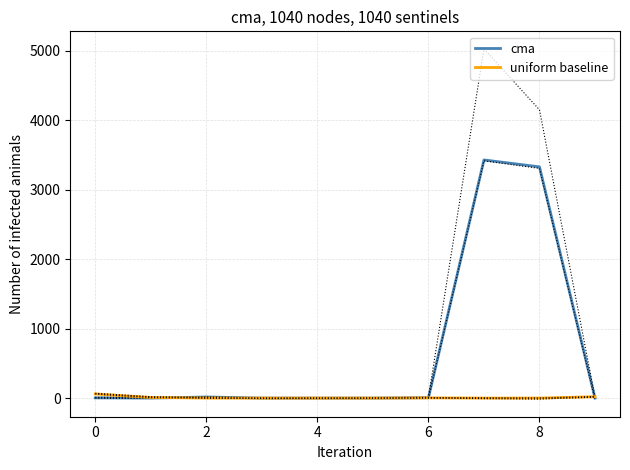

How many data points in cma are above 3?

4